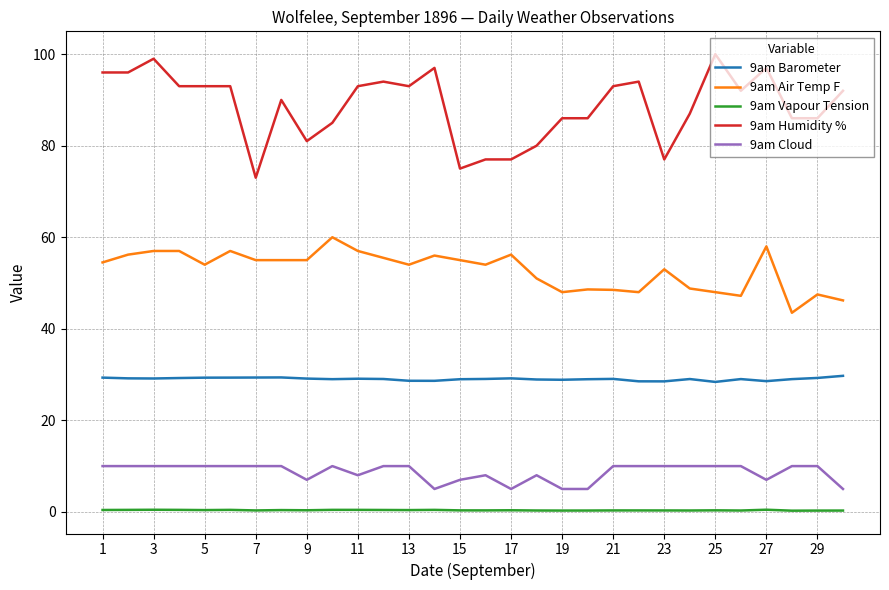

What is the greatest value displayed?

100.0